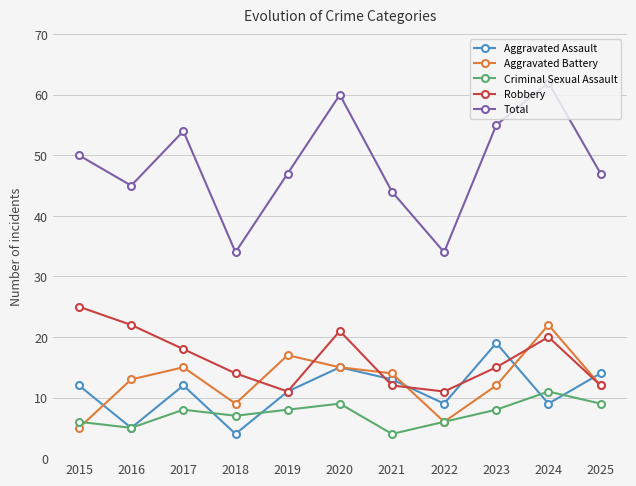

True or false: Criminal Sexual Assault and Aggravated Battery cross at least once.

True